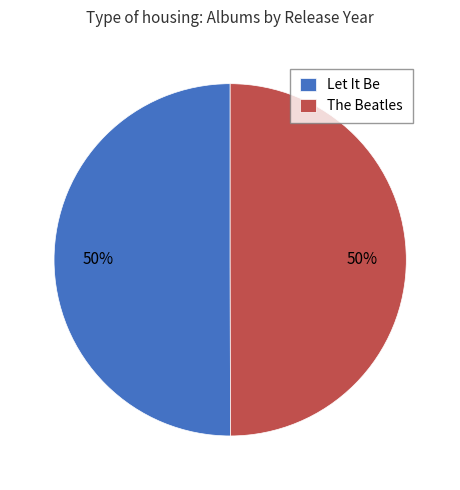

What is the ratio of the value at The Beatles to the value at Let It Be?

1.0